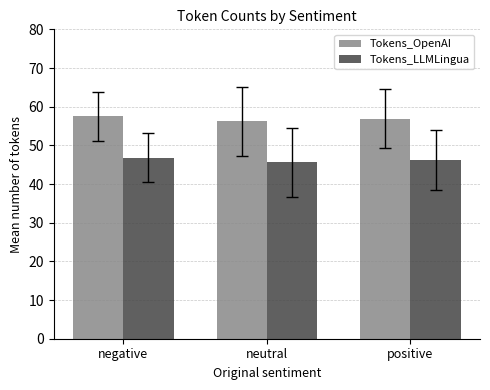

What is the label of the 2nd bar from the left?

neutral